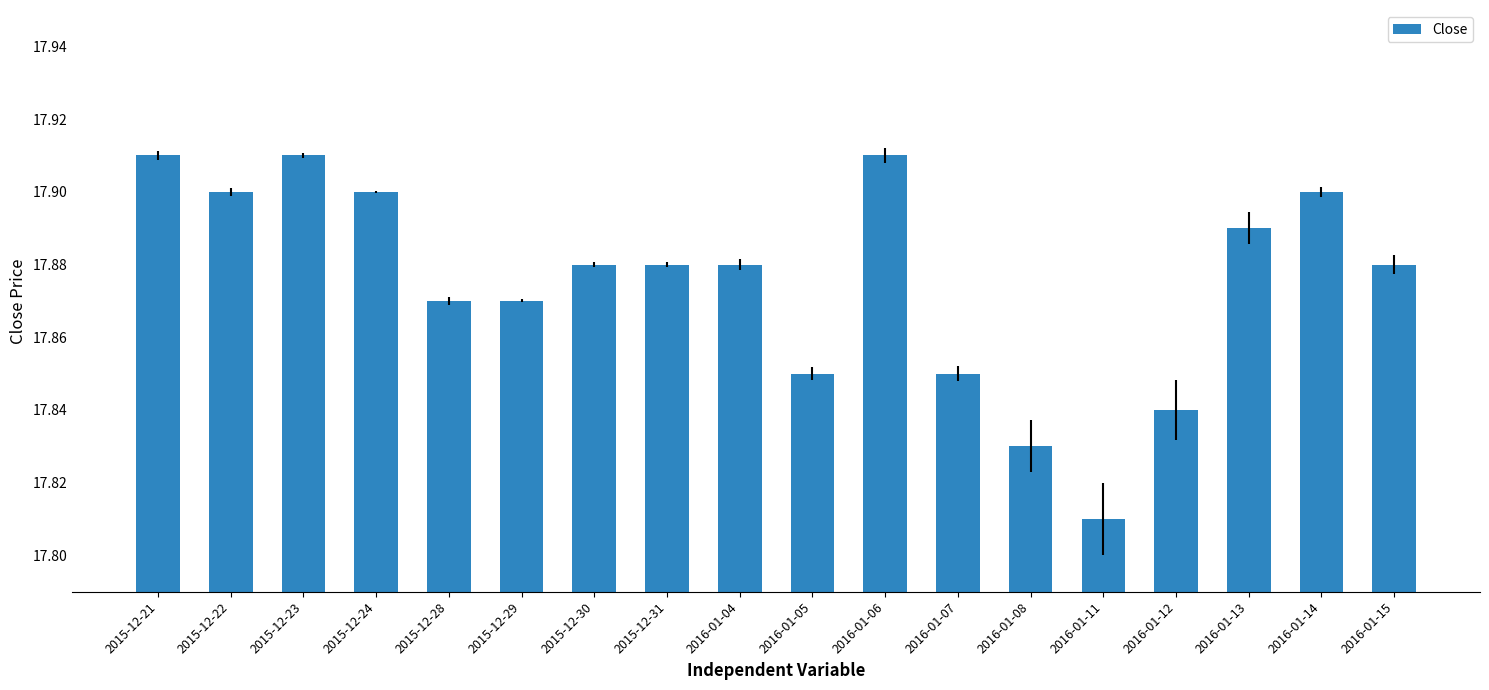

What is the sum of the values at 2015-12-24 and 2016-01-06?

35.8